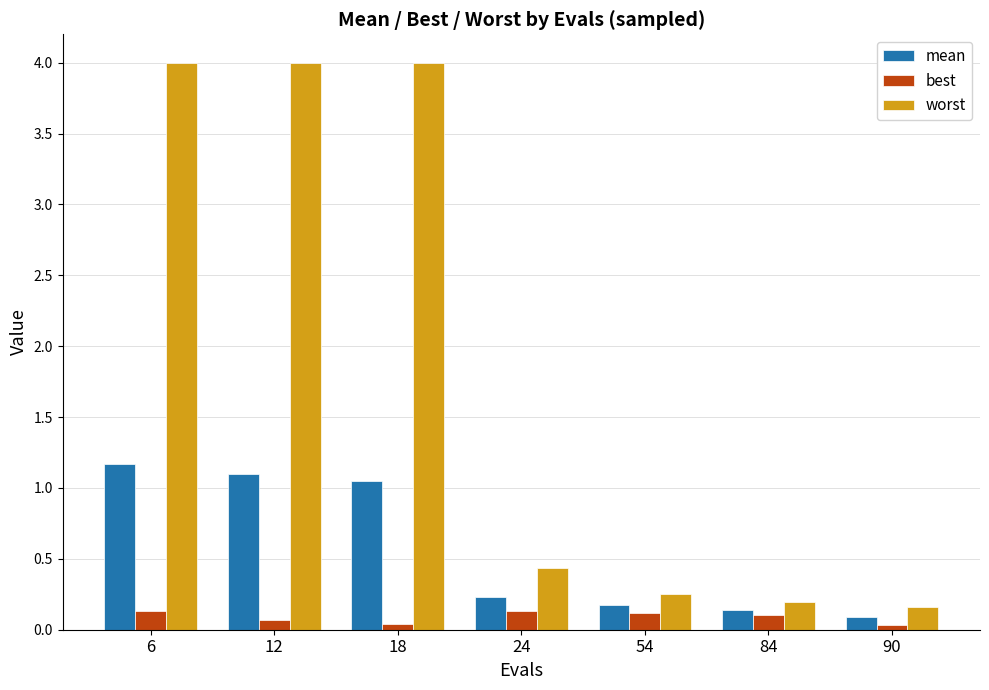

Is it true that worst equals 0.4 at 24?

True